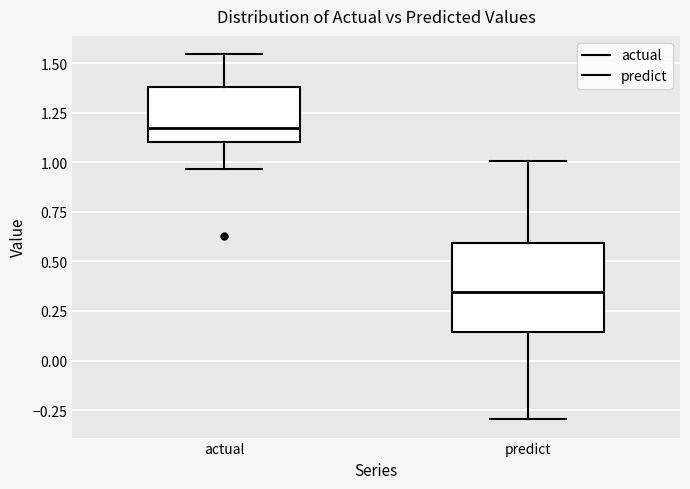

Reading left to right, transcribe this box plot: for each box, give where its median line is, the range the box spans, and where its two whiskers end, as read against the y-axis. The values are not printed on the chart, so give them approximately, as read against the axis.

actual: median 1.15, box 1.10 to 1.40, whiskers 0.95 to 1.55
predict: median 0.35, box 0.15 to 0.60, whiskers -0.30 to 1.00